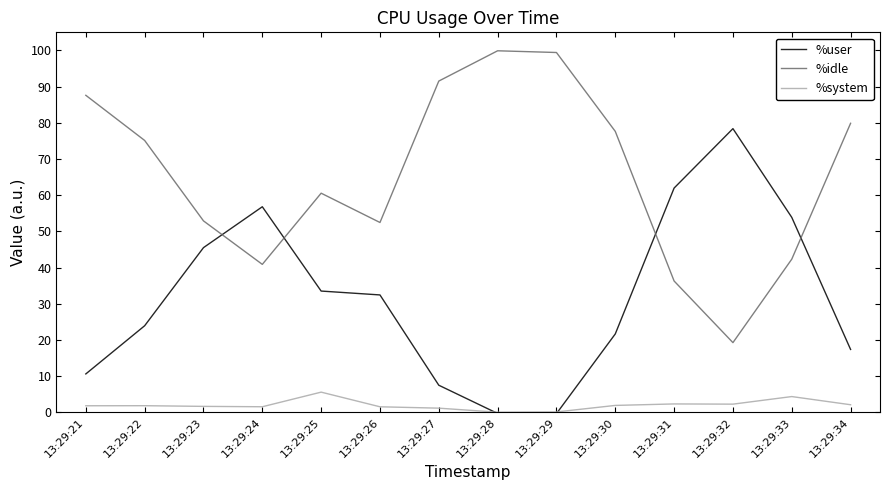

List the labels in order of %idle value, largest first.

13:29:28, 13:29:29, 13:29:27, 13:29:21, 13:29:34, 13:29:30, 13:29:22, 13:29:25, 13:29:23, 13:29:26, 13:29:33, 13:29:24, 13:29:31, 13:29:32